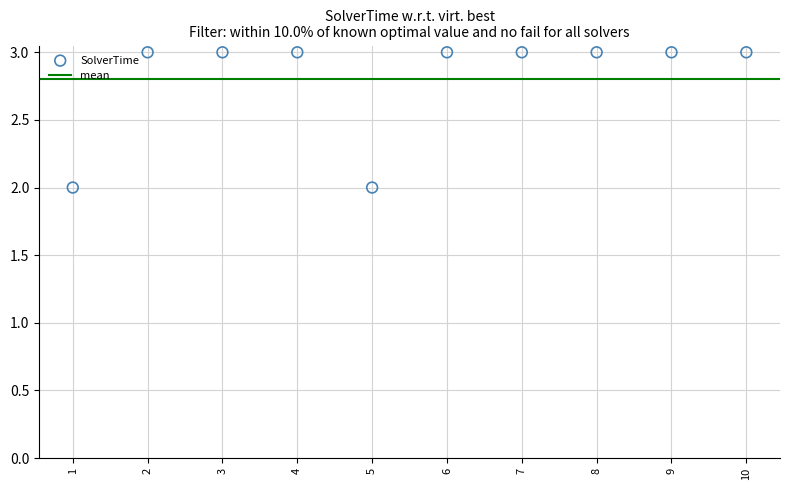

What is the range of X values (max minus min)?

9